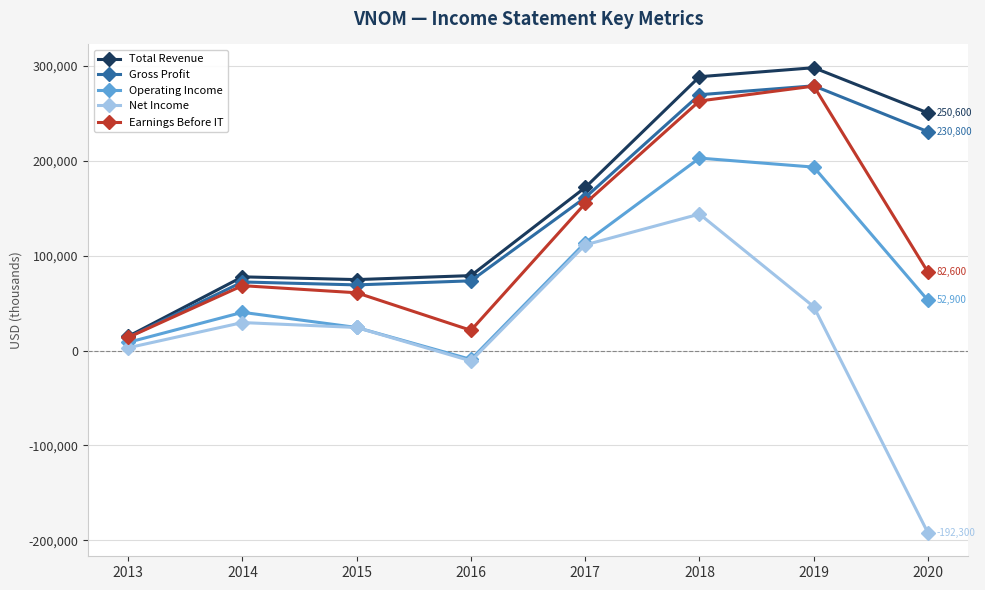

True or false: Operating Income and Earnings Before IT intersect in this chart.

False